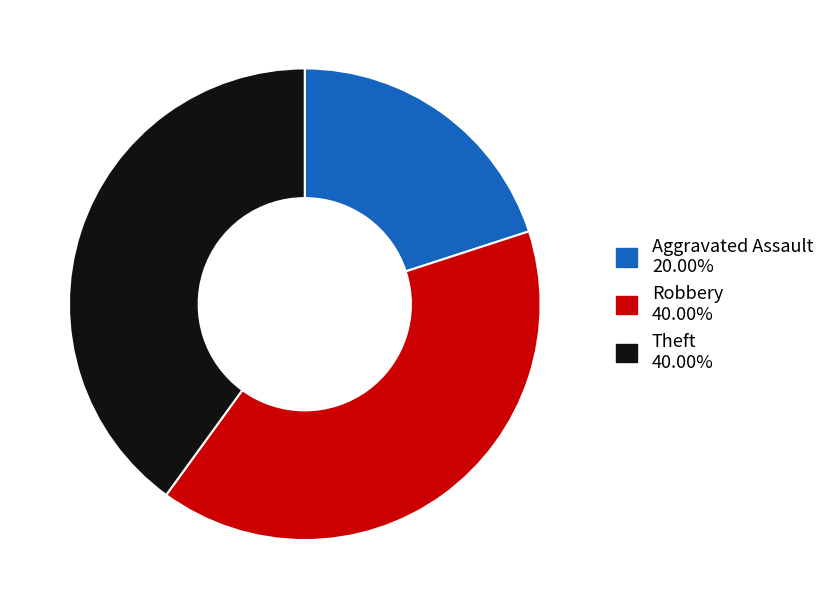

How many slices are in this pie chart?

3